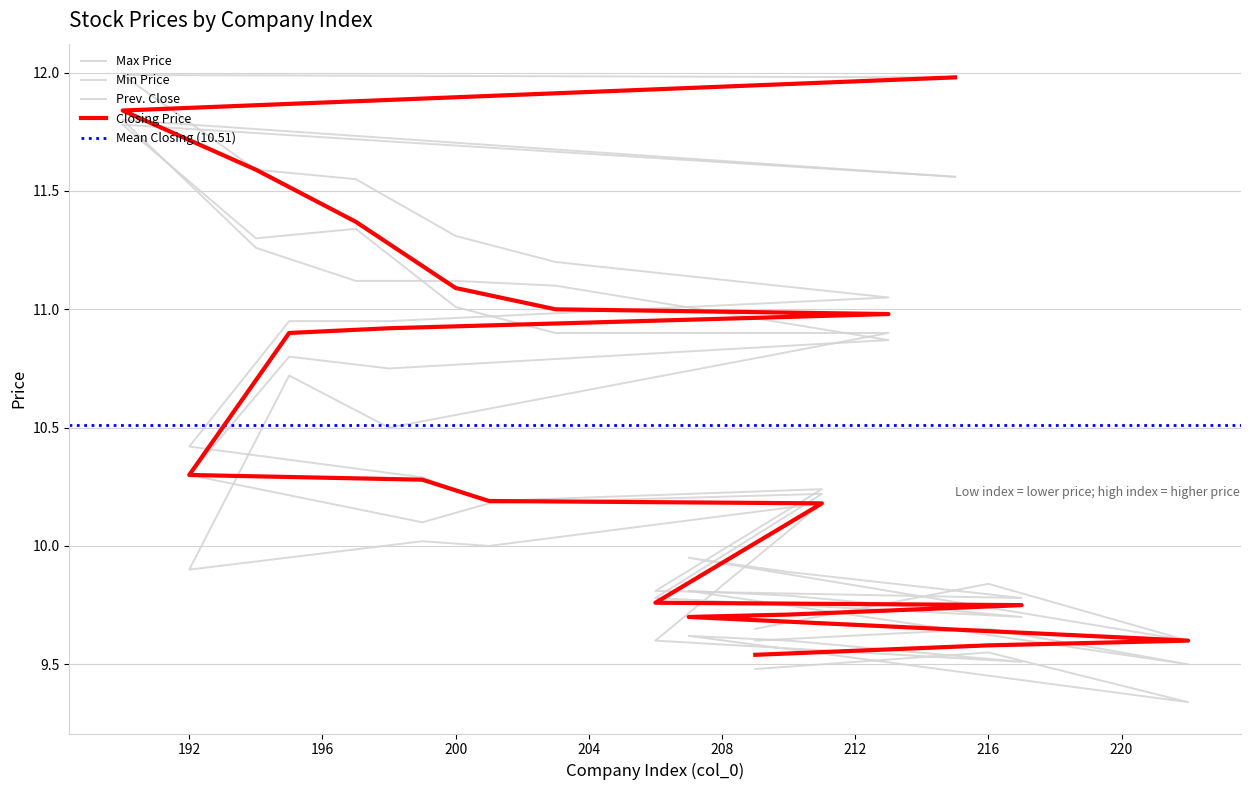

How many values in the Min Price series exceed 10?

11